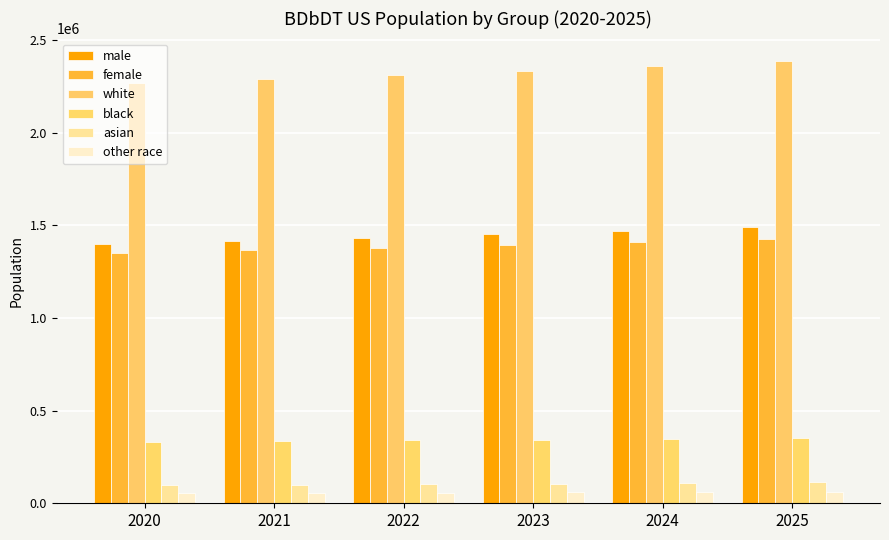

Rank the series by their maximum value, from lowest to highest.

other race, asian, black, female, male, white